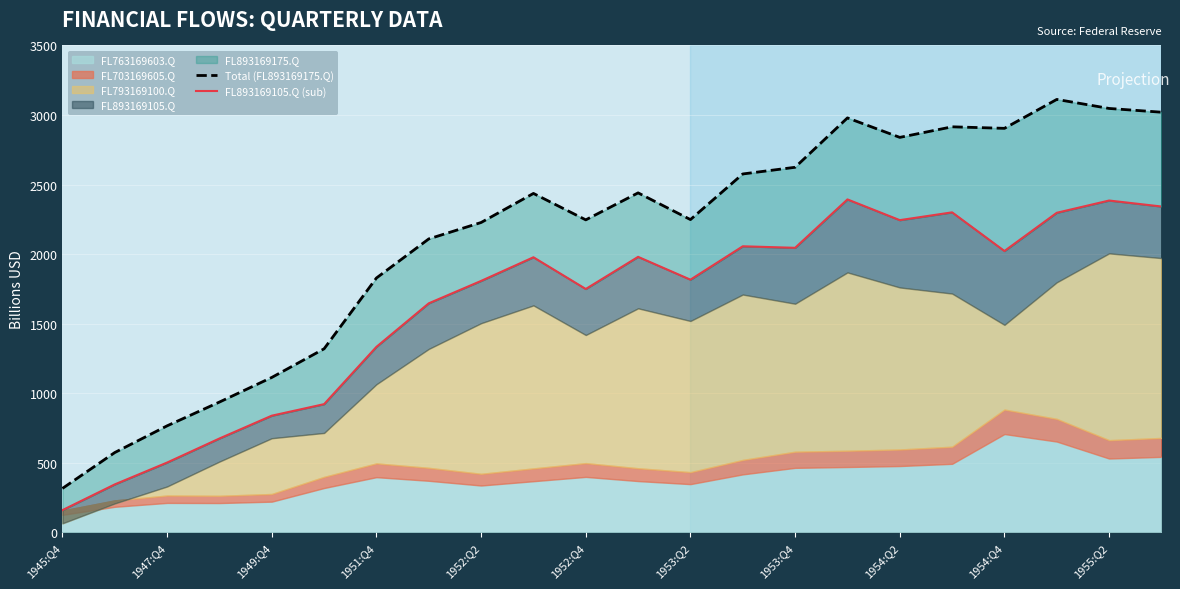

Is the value of FL893169105.Q (sub) at 1947:Q4 greater than the value of Total (FL893169175.Q) at 1955:Q2?

No